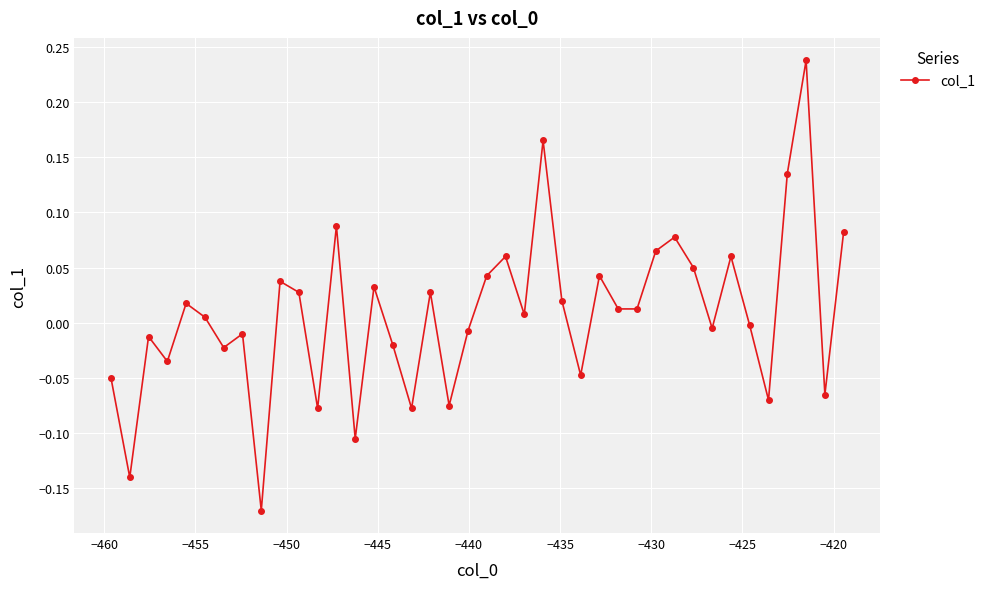

How many positive values are there?

22